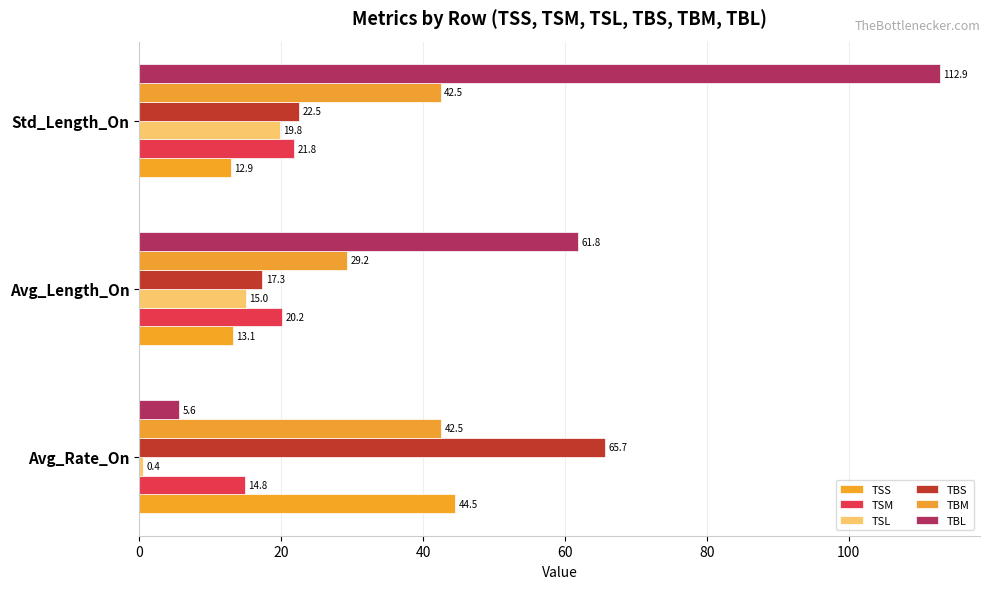

How many values in the TSS series are below 13?

1